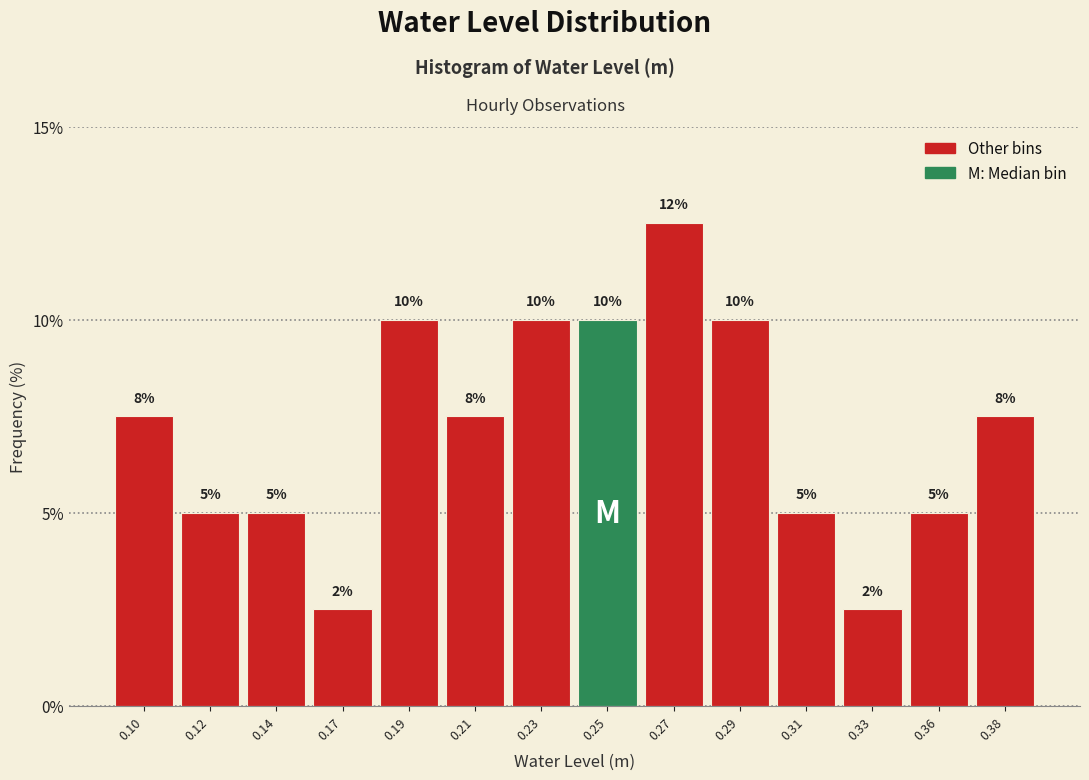

Where does the data first go above 7?

0.10